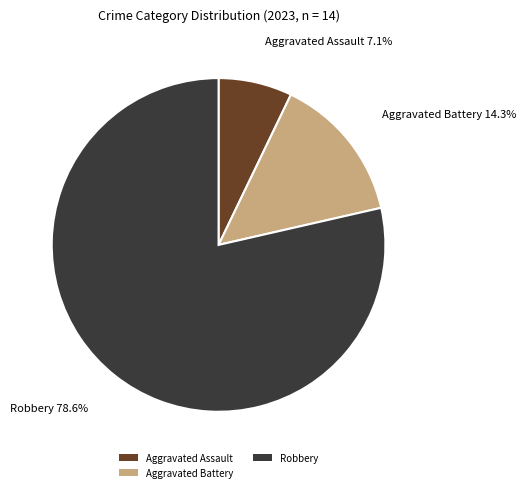

To the nearest percent, what is the average slice percentage?

33%